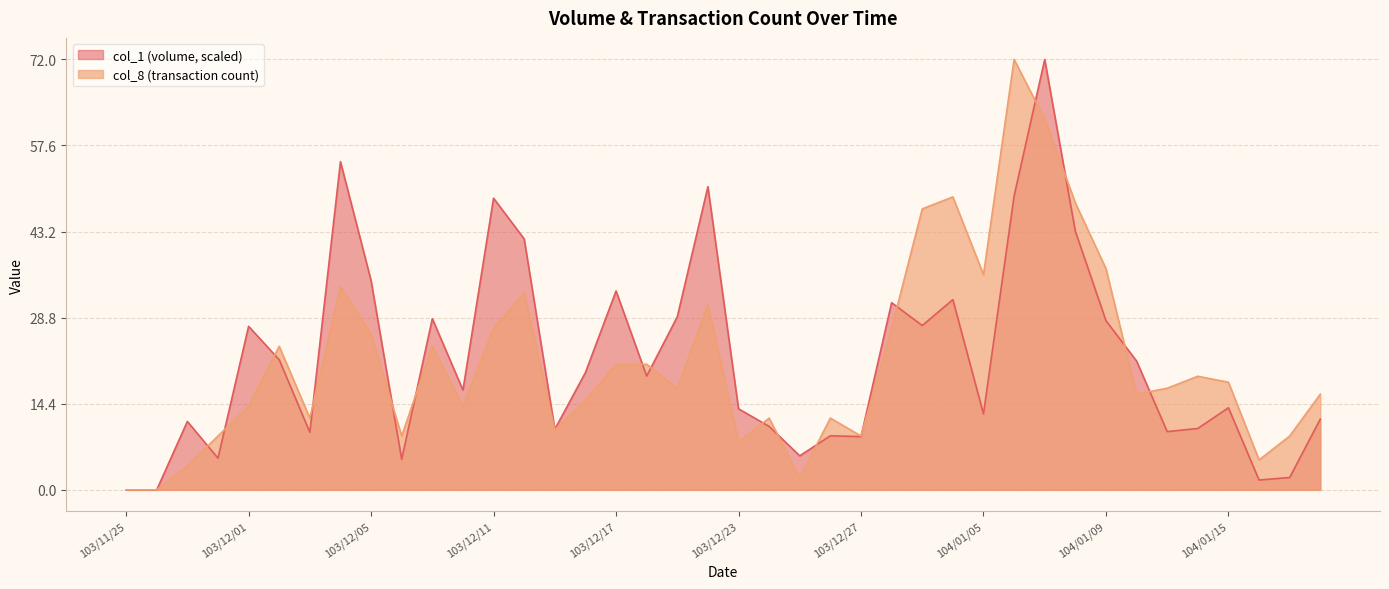

What is the average value of the col_1 series?

22.1